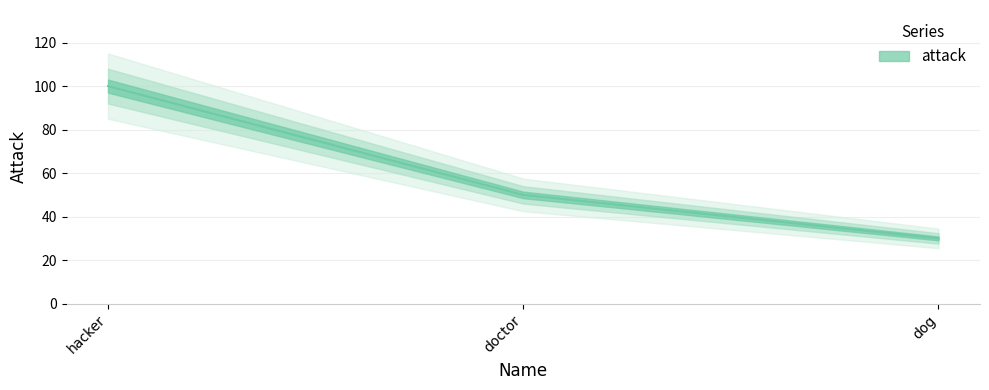

What position from the left is dog?

3